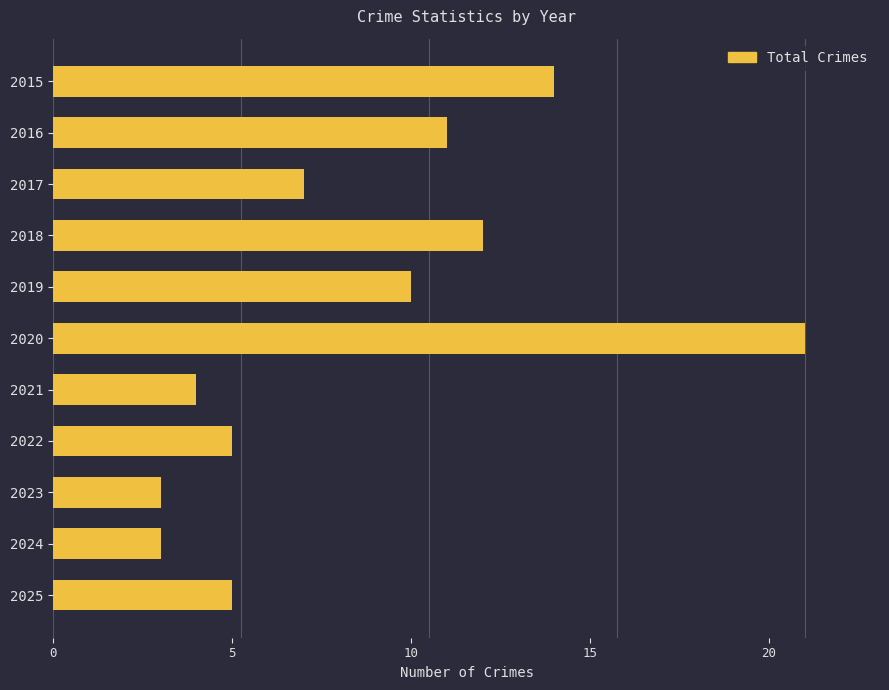

What is the change in value from 2016 to 2021?

-7